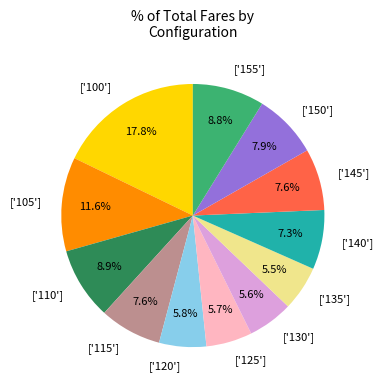

What portion of the pie excludes ['120']?

94.2%